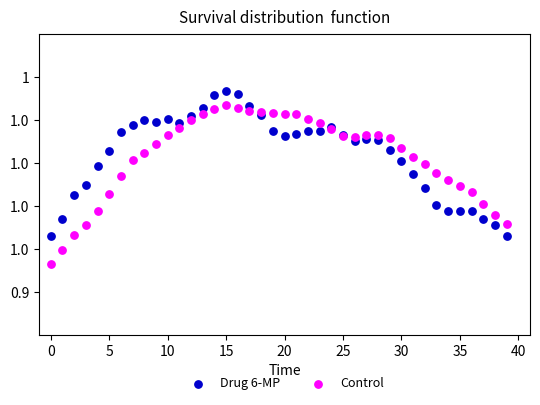

What are all the series names shown in the legend?

Drug 6-MP, Control